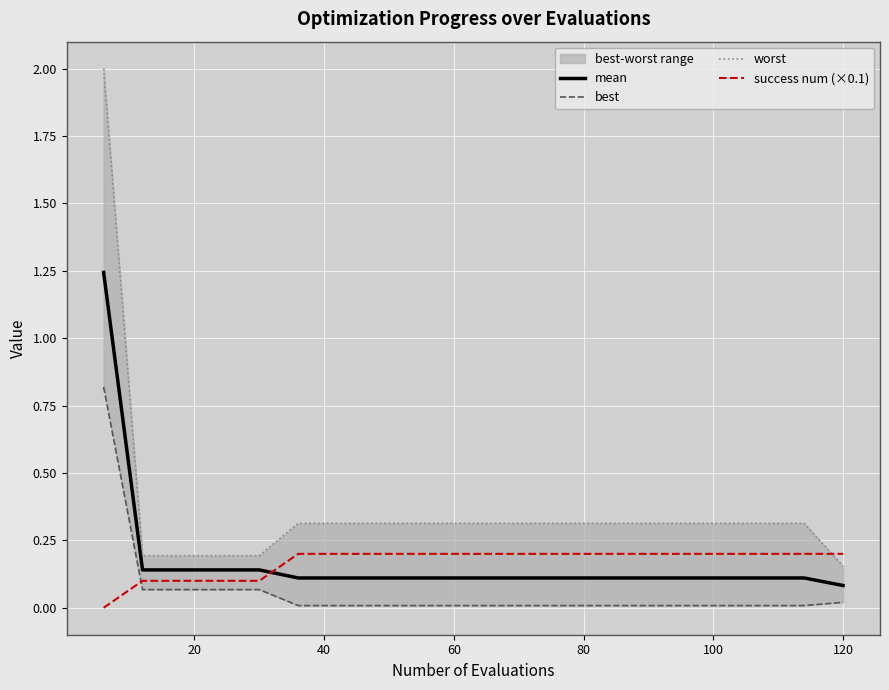

What is the minimum value for worst?

0.2